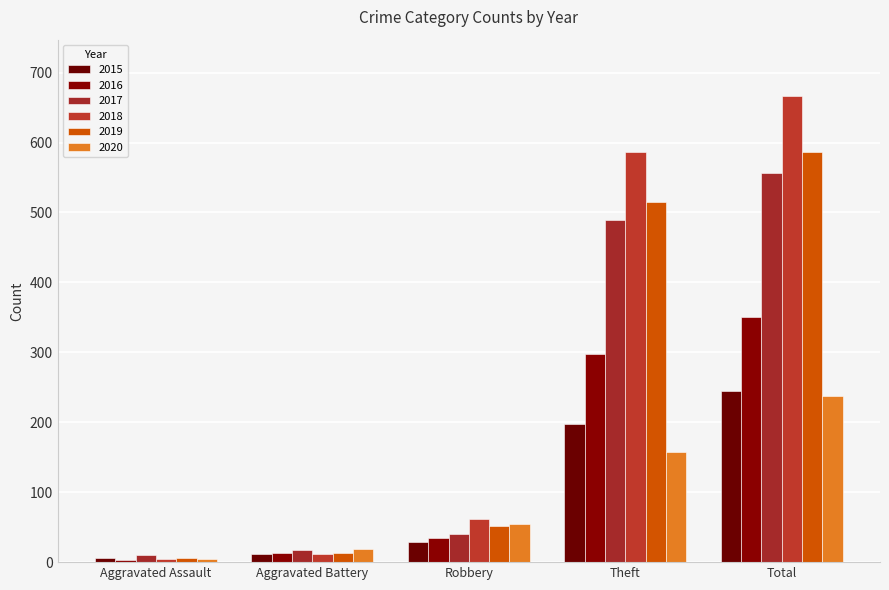

What is the label of the 1st bar from the right?

Total